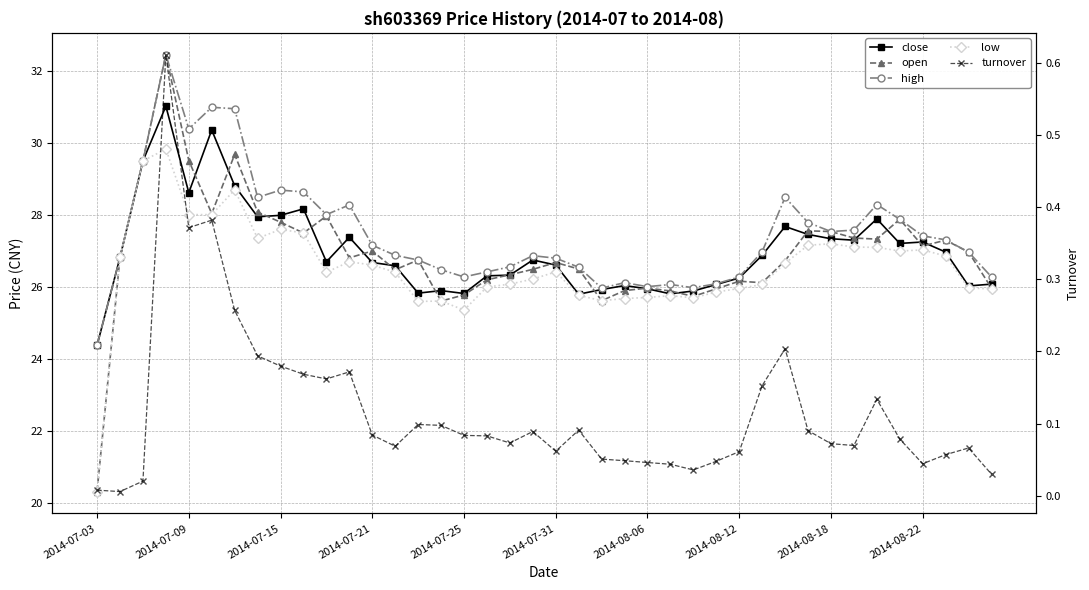

What is the maximum value for low?

29.8